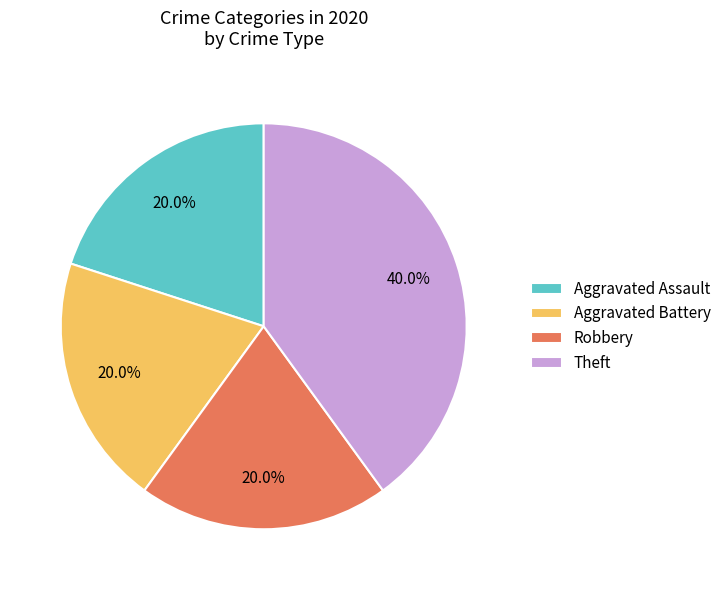

Is there a majority slice in this chart?

No